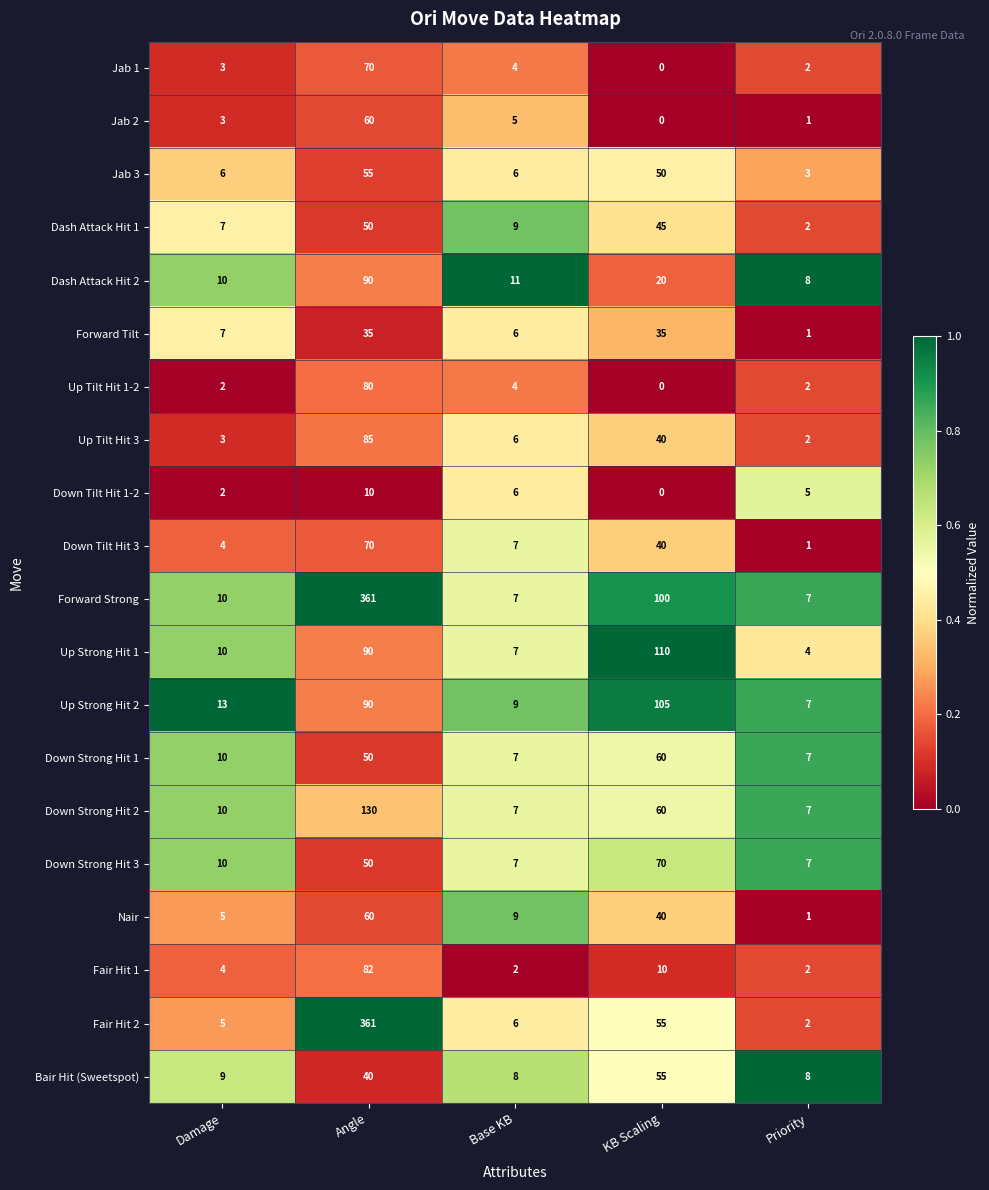

Is the value of Down Strong Hit 2 at KB Scaling greater than the value of Up Tilt Hit 1-2 at Damage?

Yes